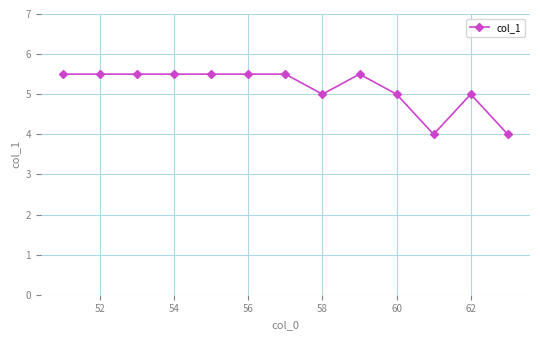

What is the smallest value displayed?

4.0